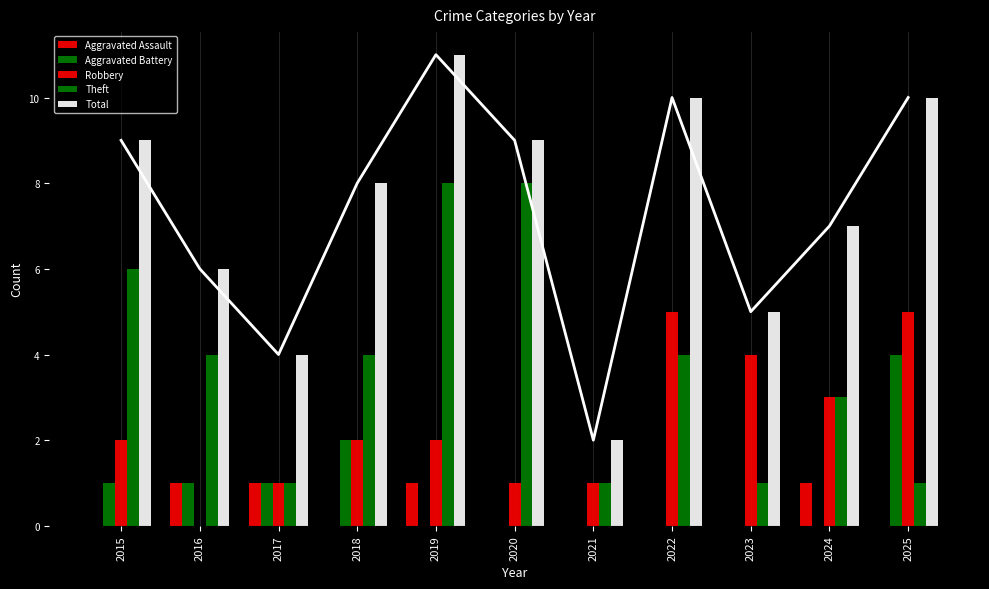

Does the chart contain stacked bars?

No